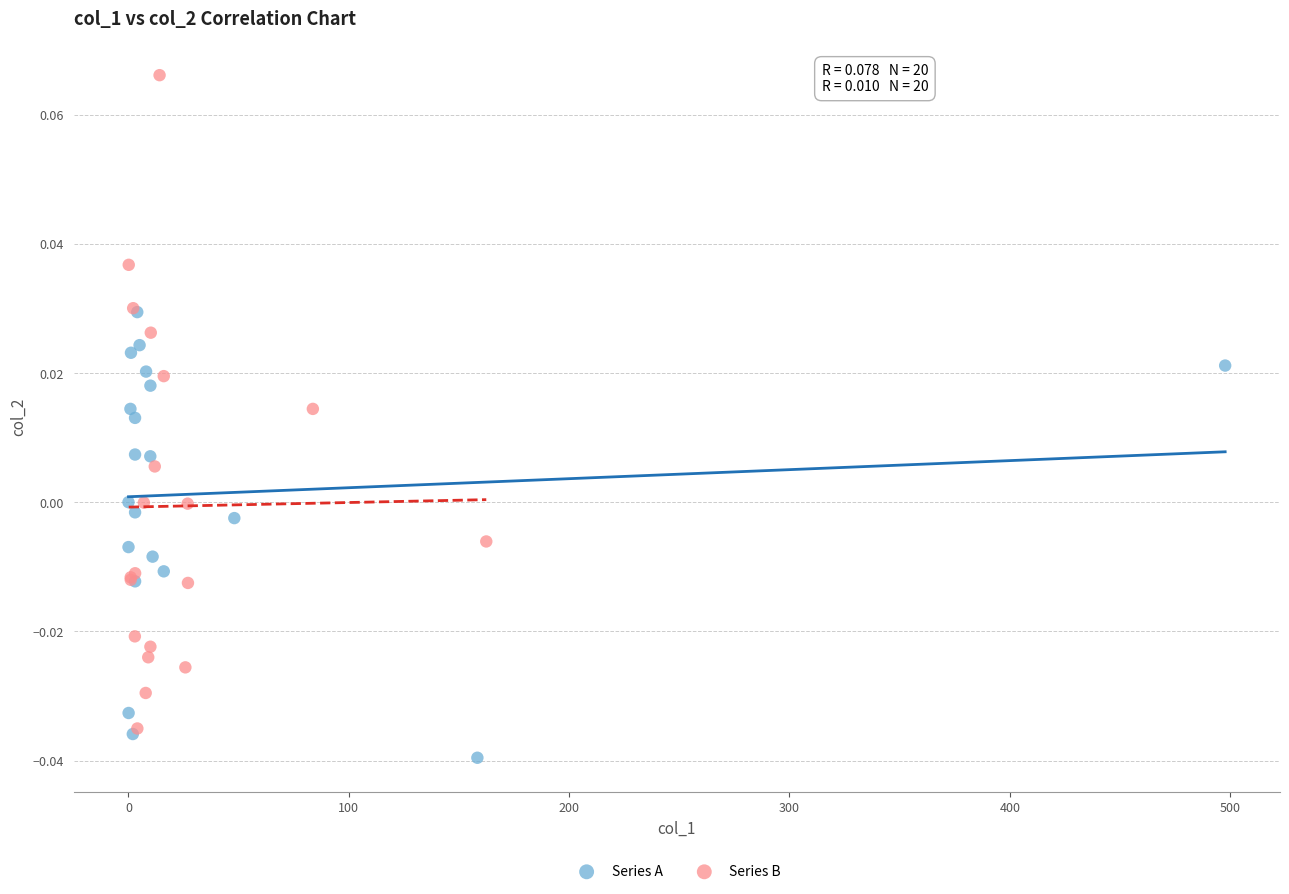

Which series reaches the maximum Y coordinate?

Series B